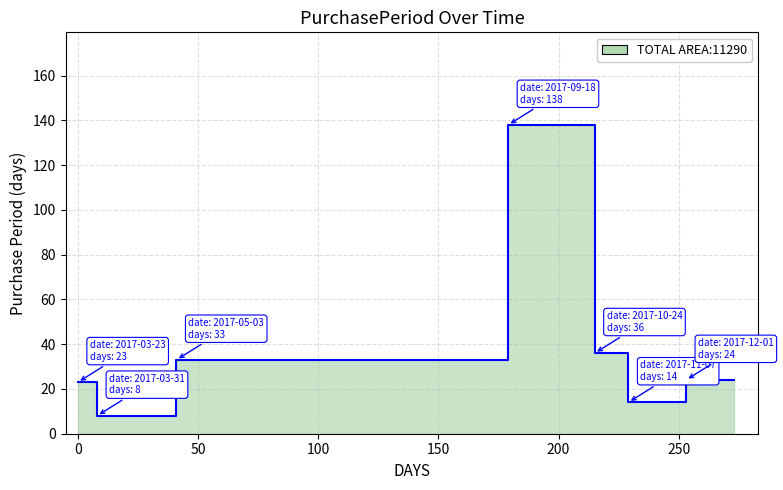

What is the ratio of the value at 2017-03-31 to the value at 2017-09-18?

0.1